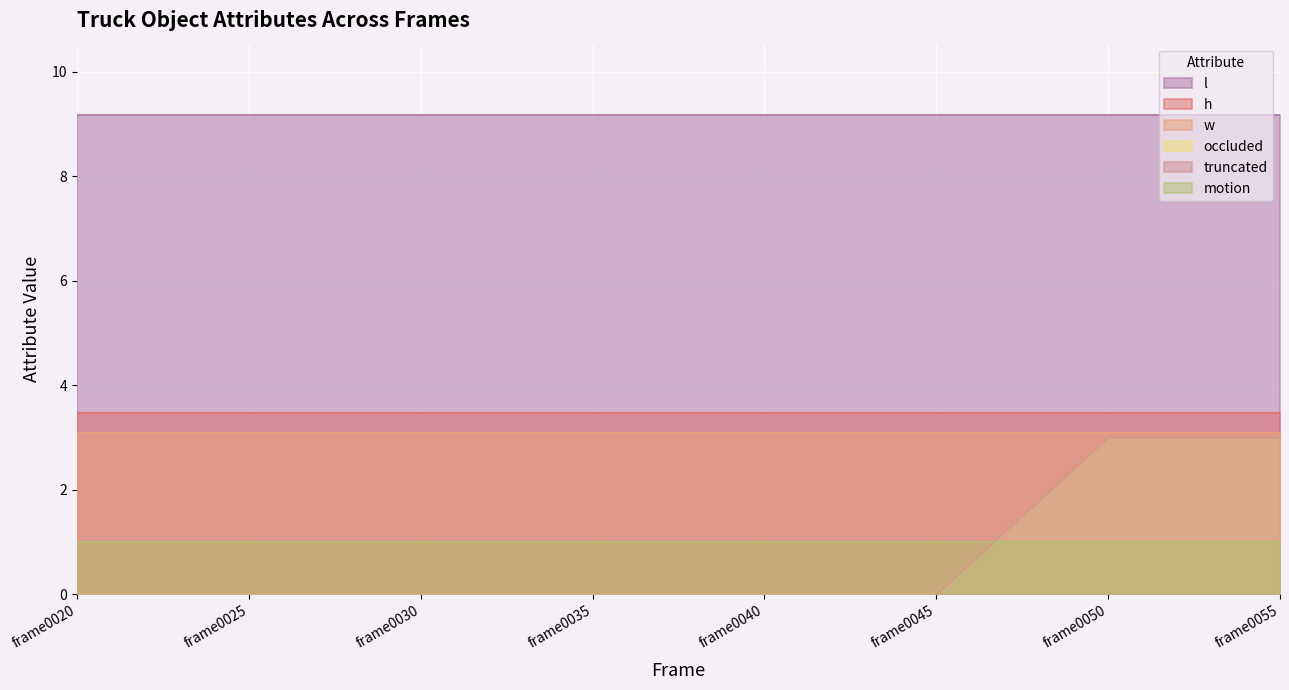

What is the difference between the highest and lowest values at frame0050?

8.2